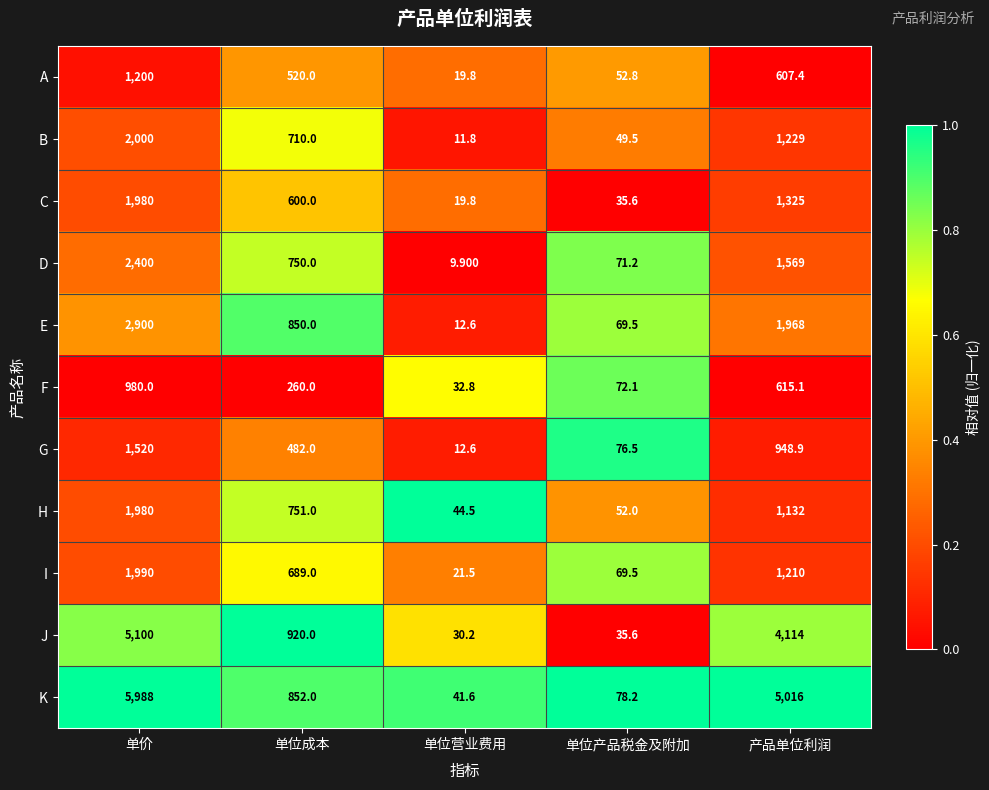

At which label does I first exceed 689?

单价